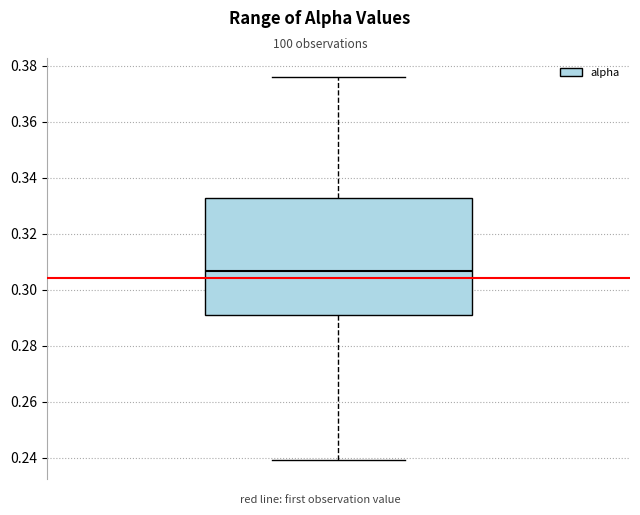

Where does the lower whisker of the box end on the y-axis? The values are not printed on the chart, so give them approximately, as read against the axis.

0.240